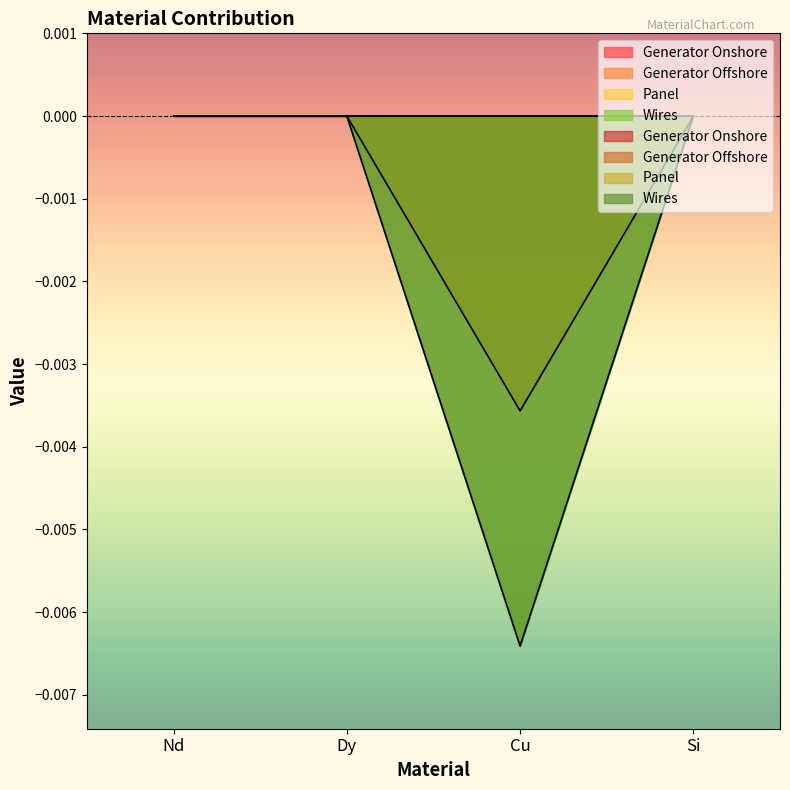

True or false: Panel has more than 0 interior local peaks.

False